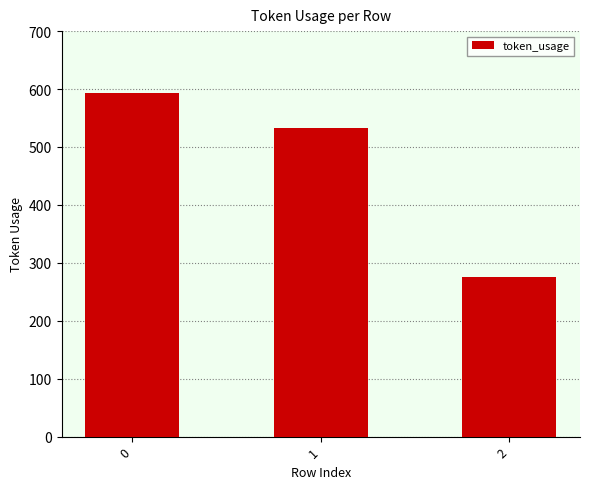

List the labels in order of value, smallest first.

2, 1, 0